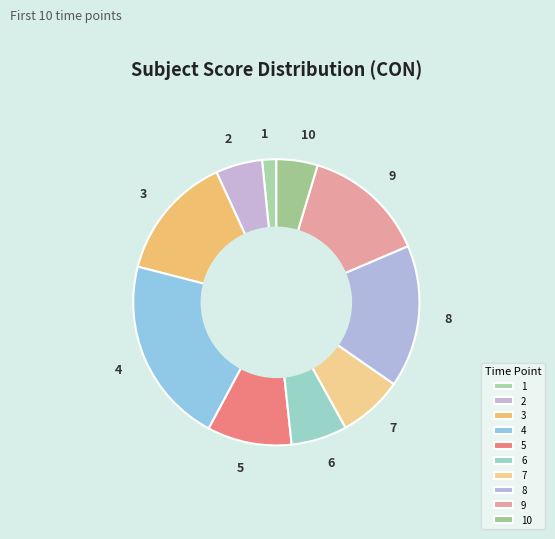

How many slices are in this pie chart?

10